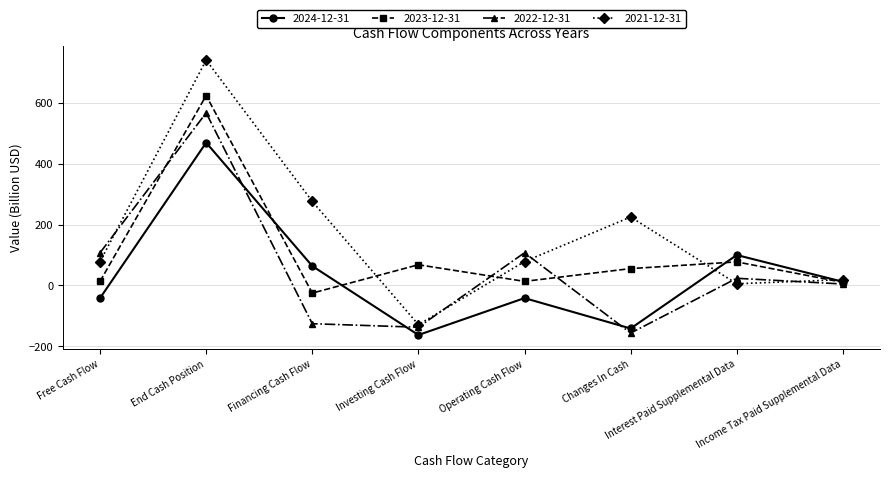

At which category does 2022-12-31 reach its first local valley?

Investing Cash Flow